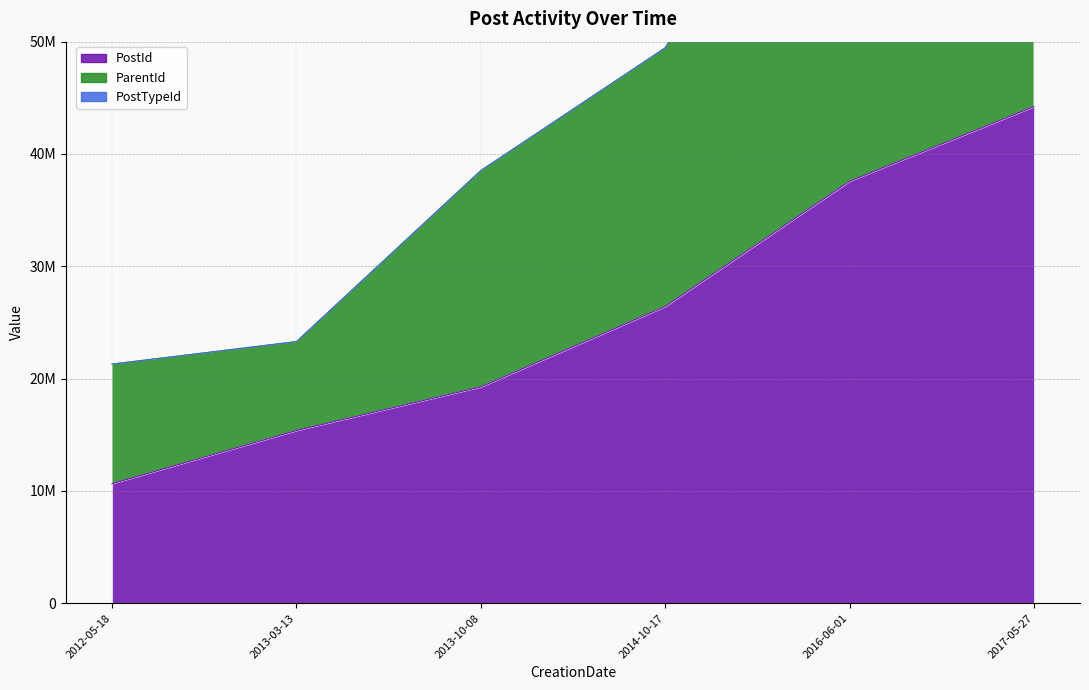

What is the value of the ParentId point at the 5th from the left?

75137658